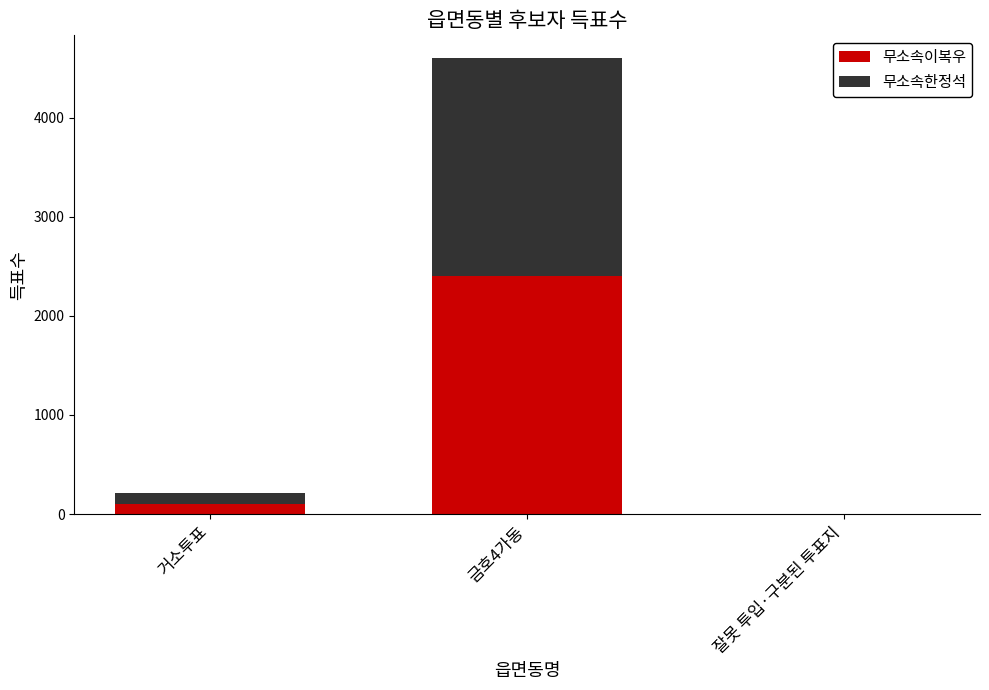

Does the chart contain stacked bars?

Yes